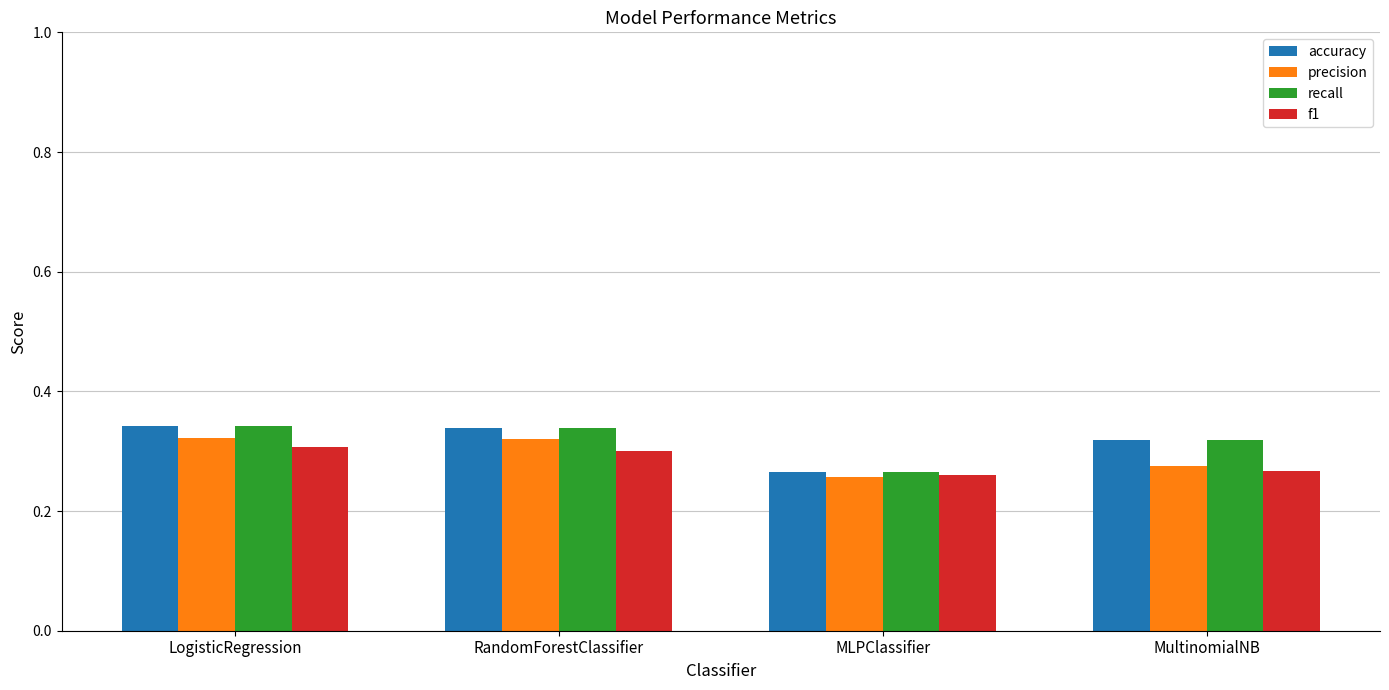

Is it true that f1 equals 0.4 at MLPClassifier?

False